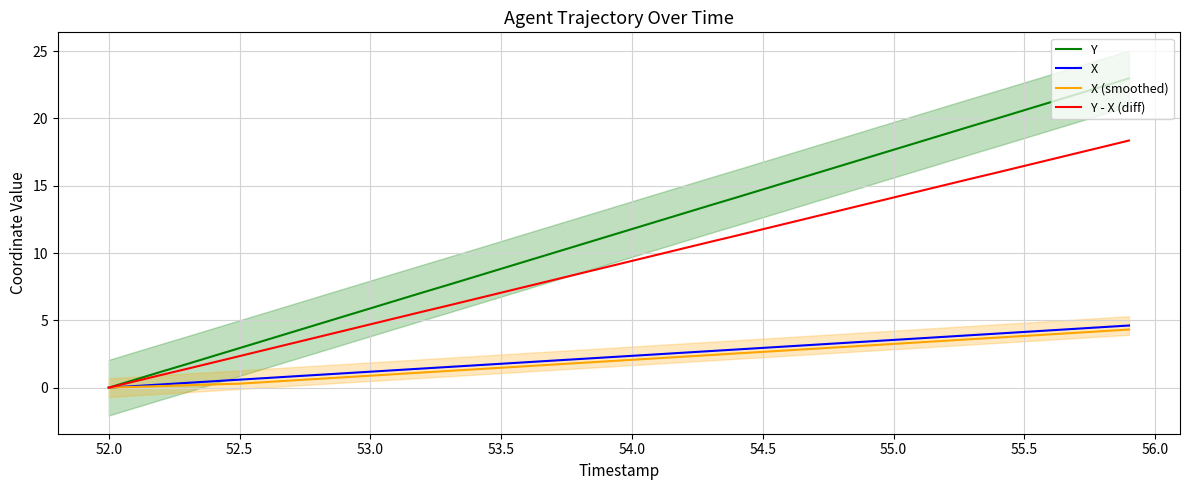

Does the chart have visible grid lines?

Yes